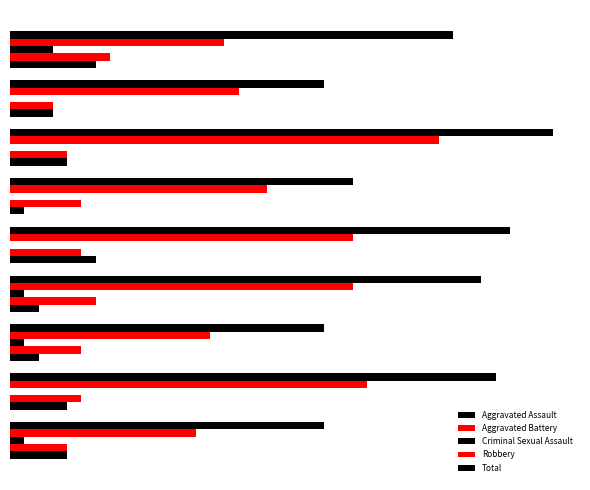

List the series in order of their peak value, highest first.

Total, Robbery, Aggravated Battery, Aggravated Assault, Criminal Sexual Assault